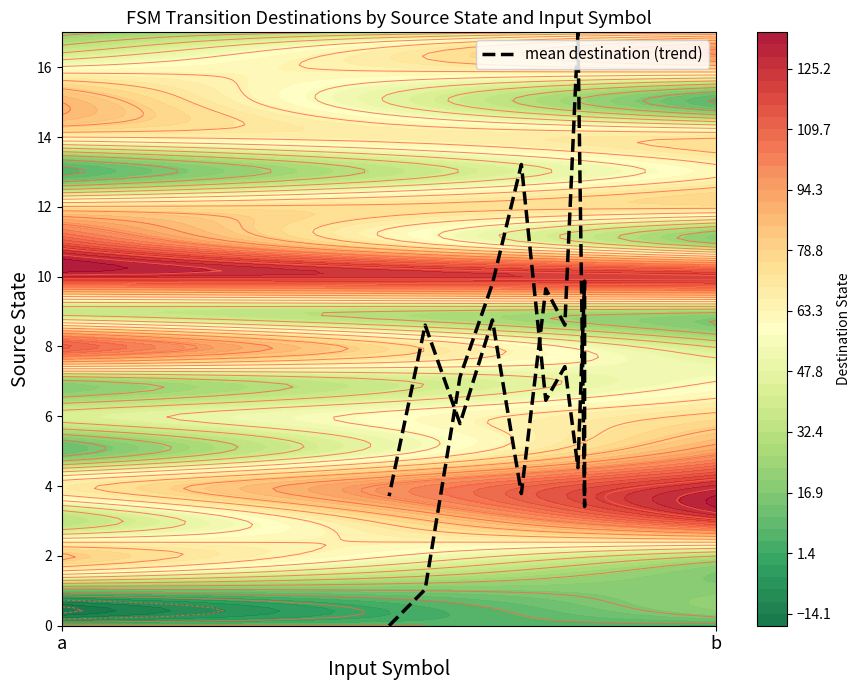

The chart shows a value of 5.5 at 9. True or false?

False